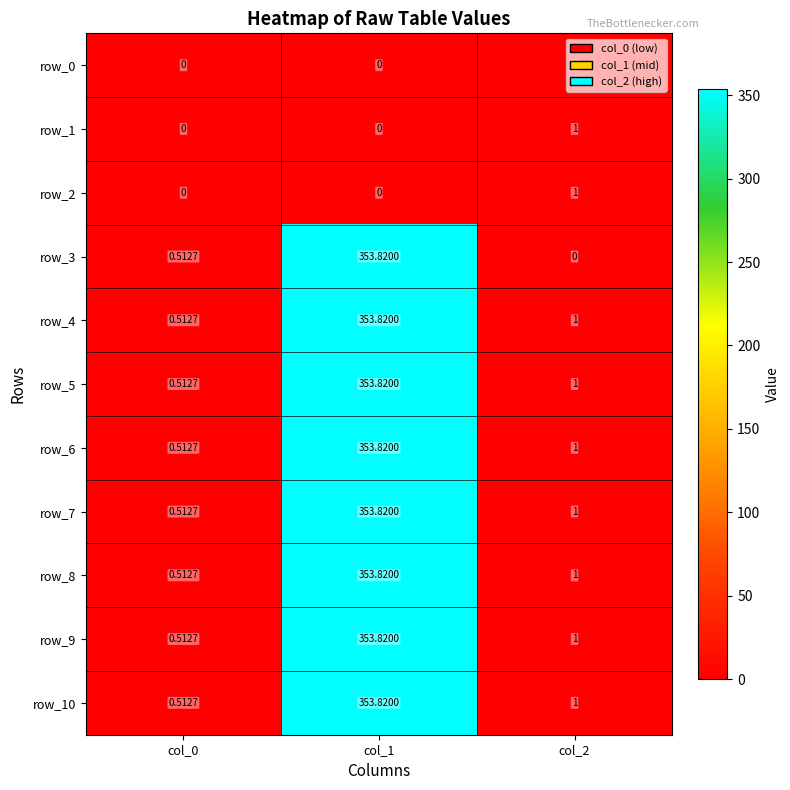

What is the difference between the maximum and minimum values in the row_1 series?

1.0